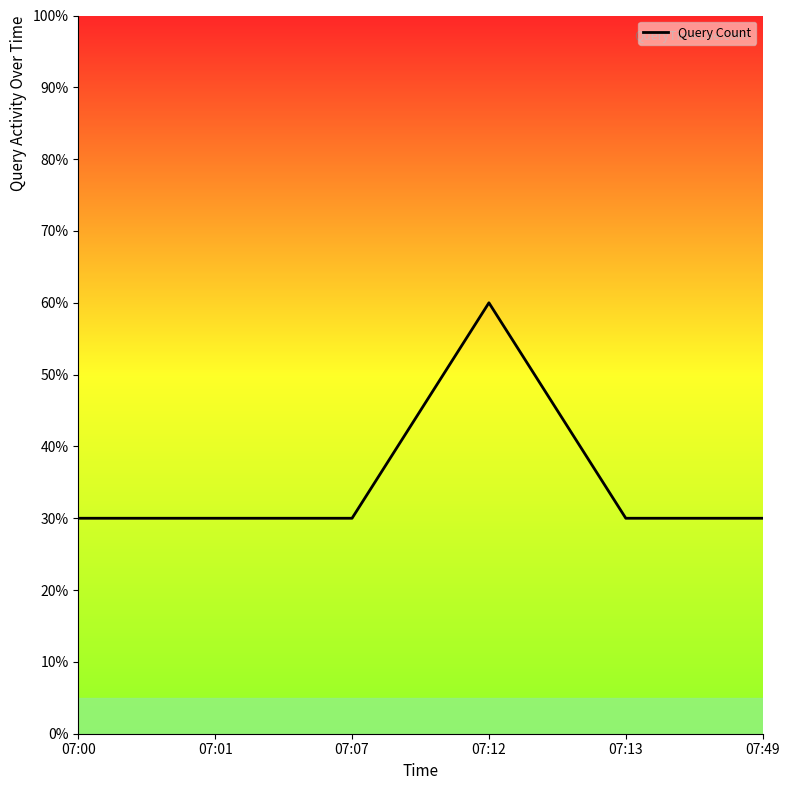

True or false: the data shows 11 at 07:01.

False